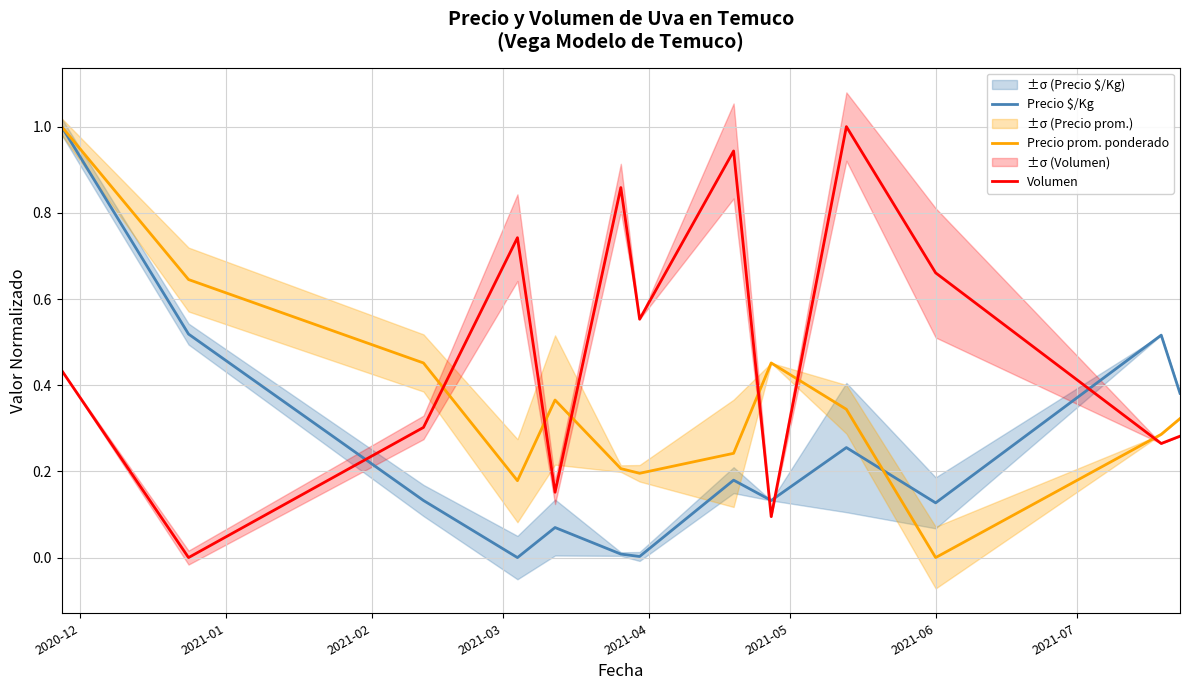

What is the difference between the maximum and minimum values in the Precio $/Kg series?

1.0